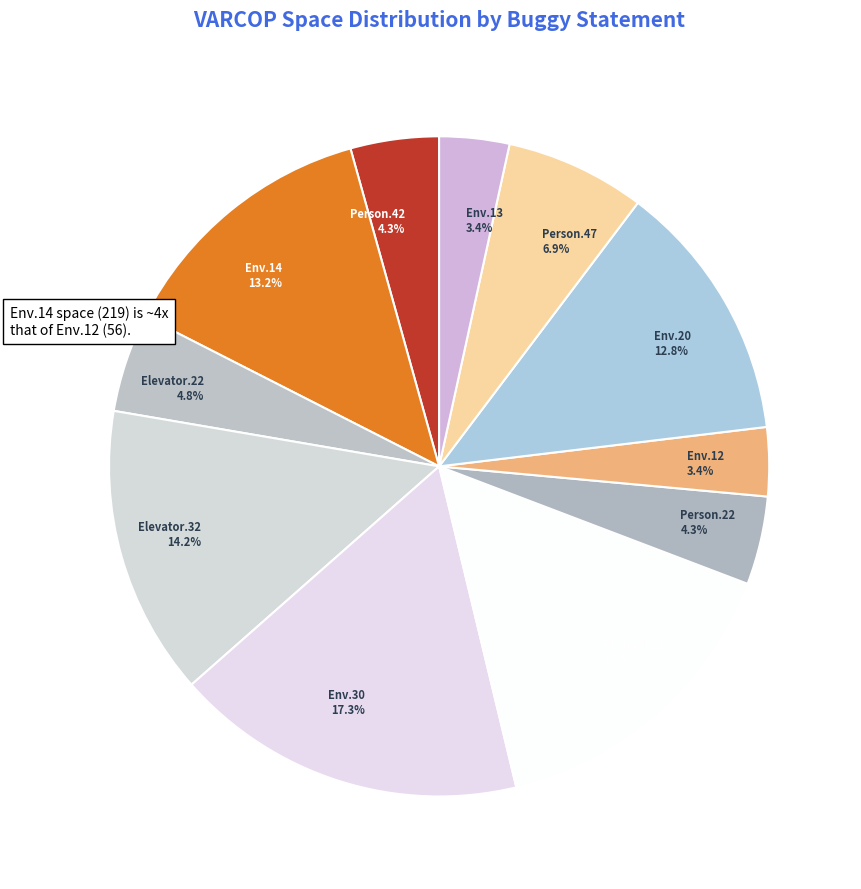

To the nearest percent, what is the difference between the largest and smallest slice percentages?

14%